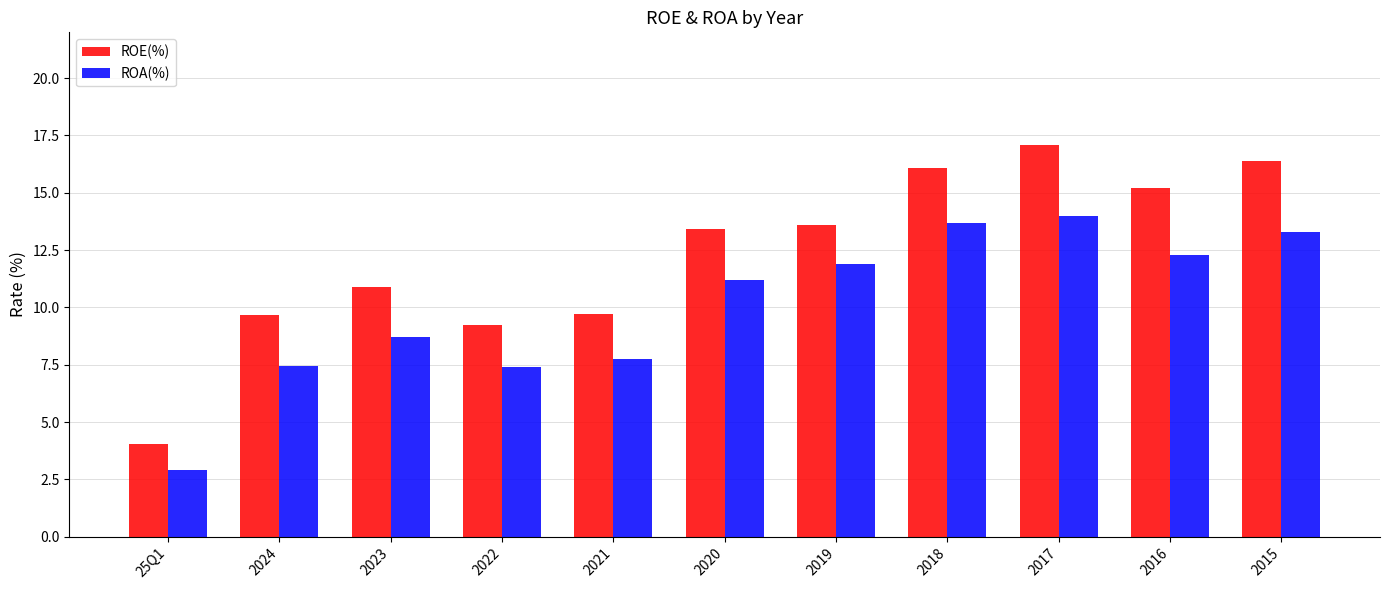

Which series has the widest spread of values?

ROE(%)